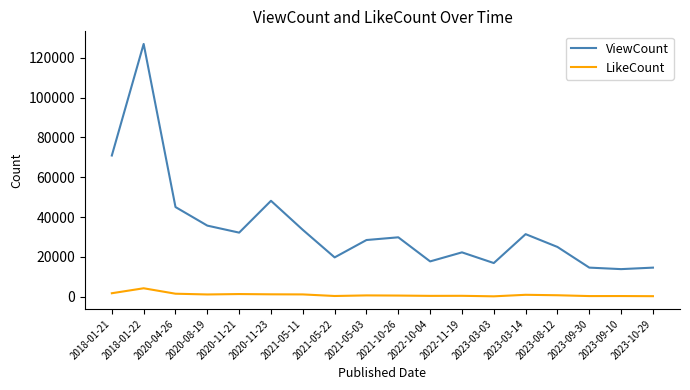

At which category does the chart reach its peak across all series?

2018-01-22